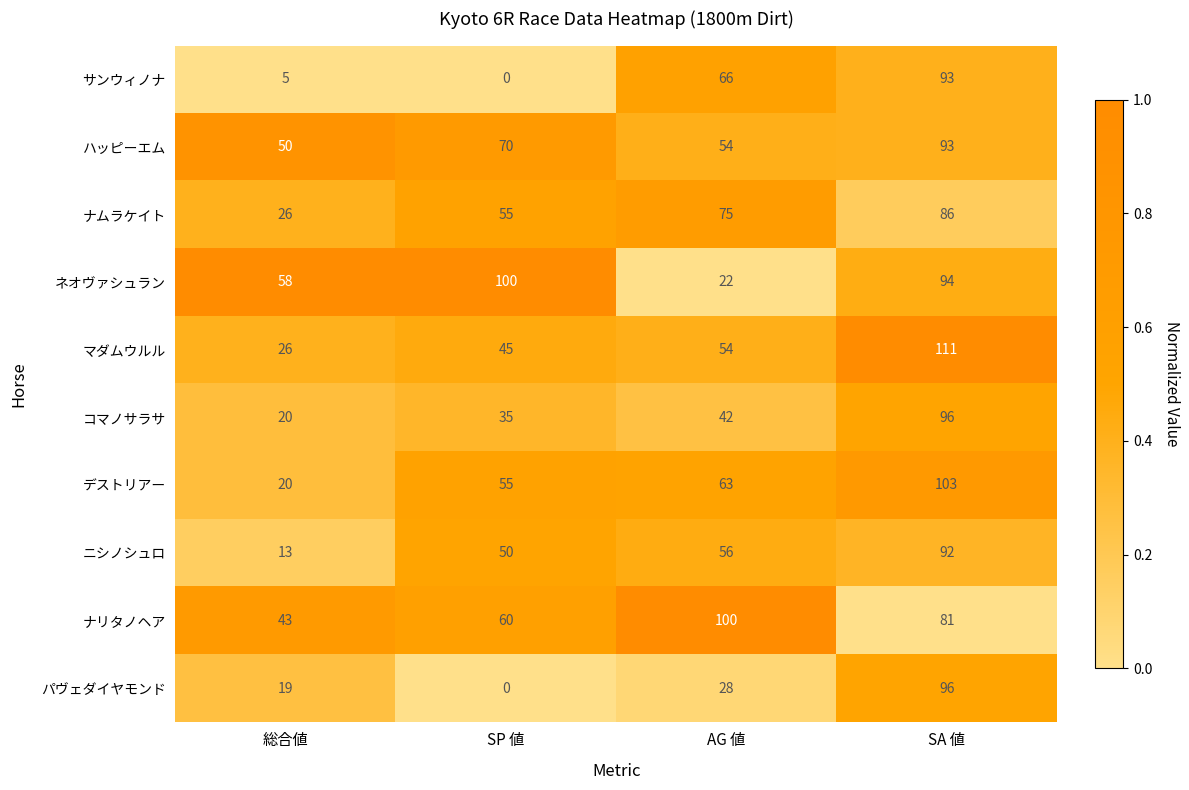

How many distinct data groups are displayed?

10